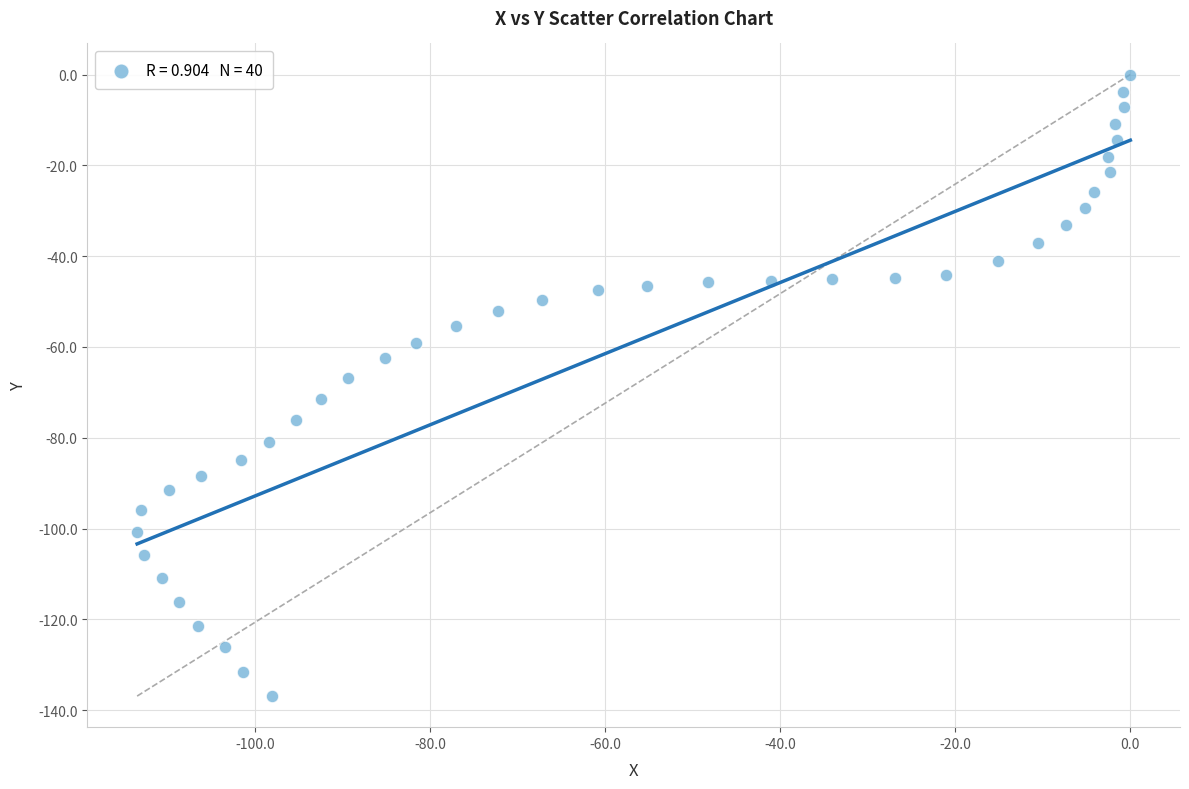

What is the range of X values (max minus min)?

113.5